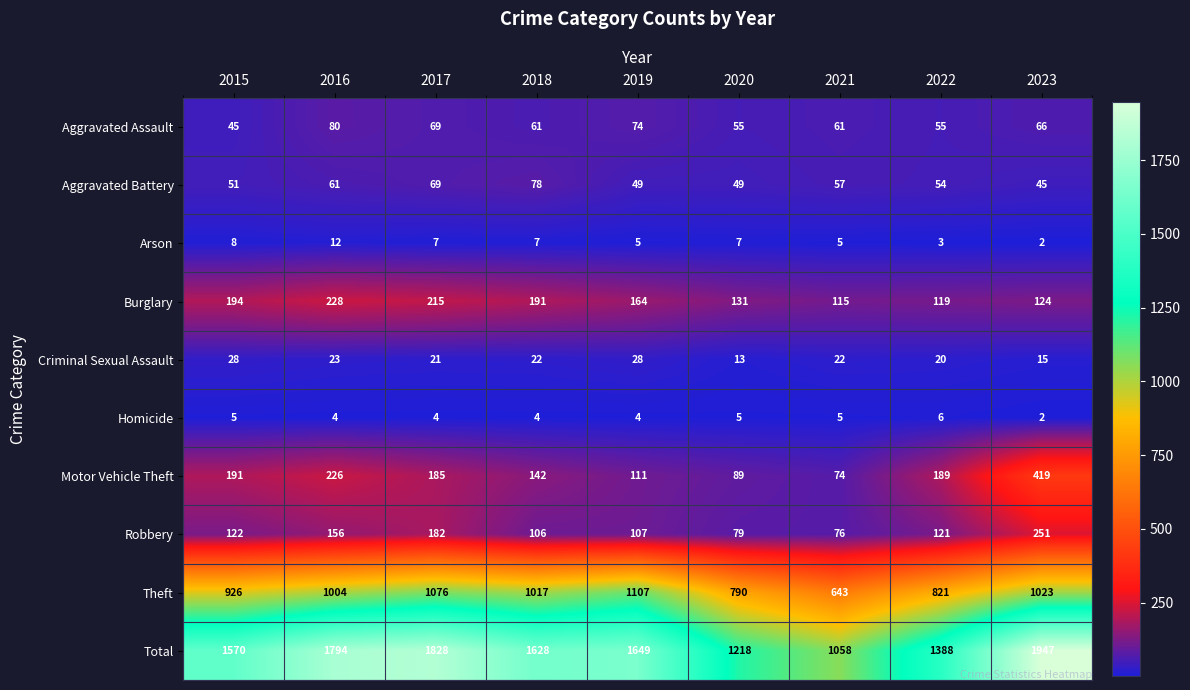

What is the average value of the Total series?

1564